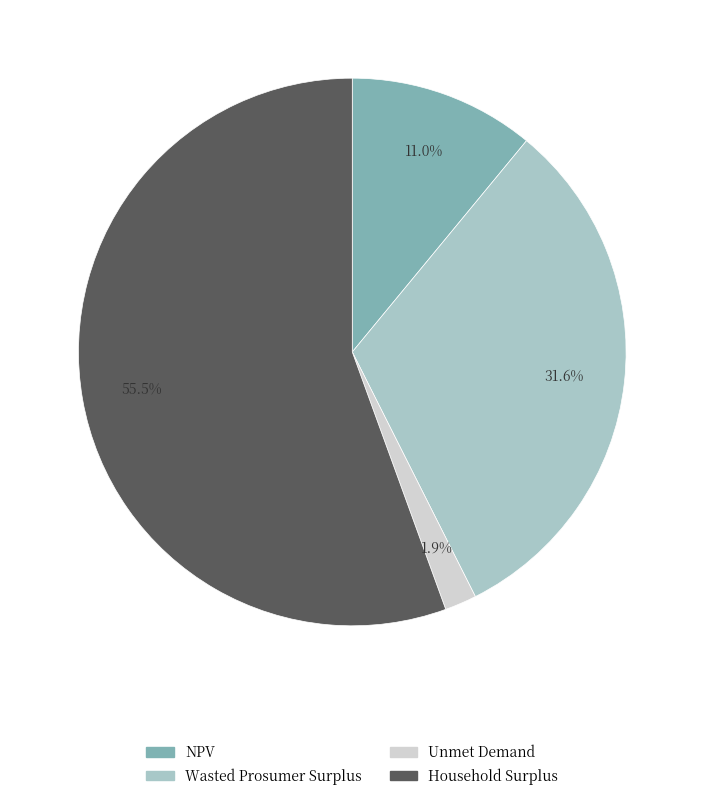

Which slice represents more than half of the pie?

Household Surplus